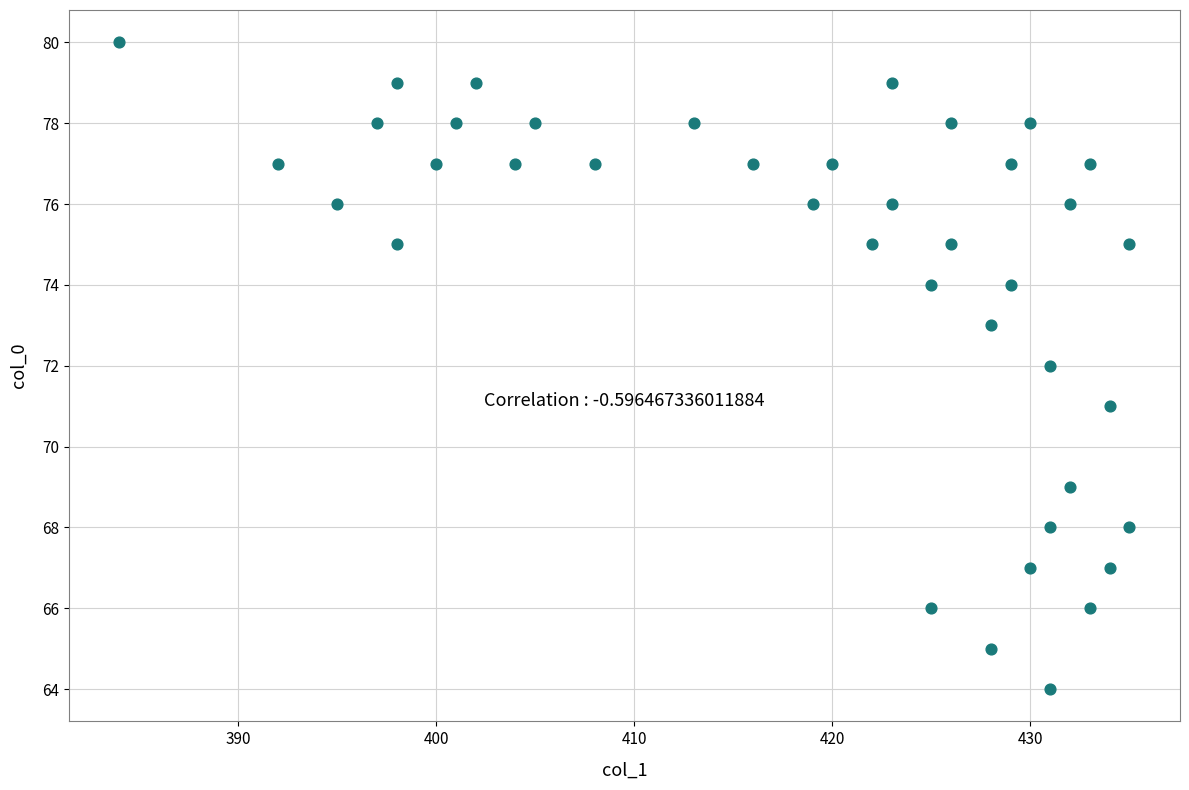

What is the range of Y values (max minus min)?

16